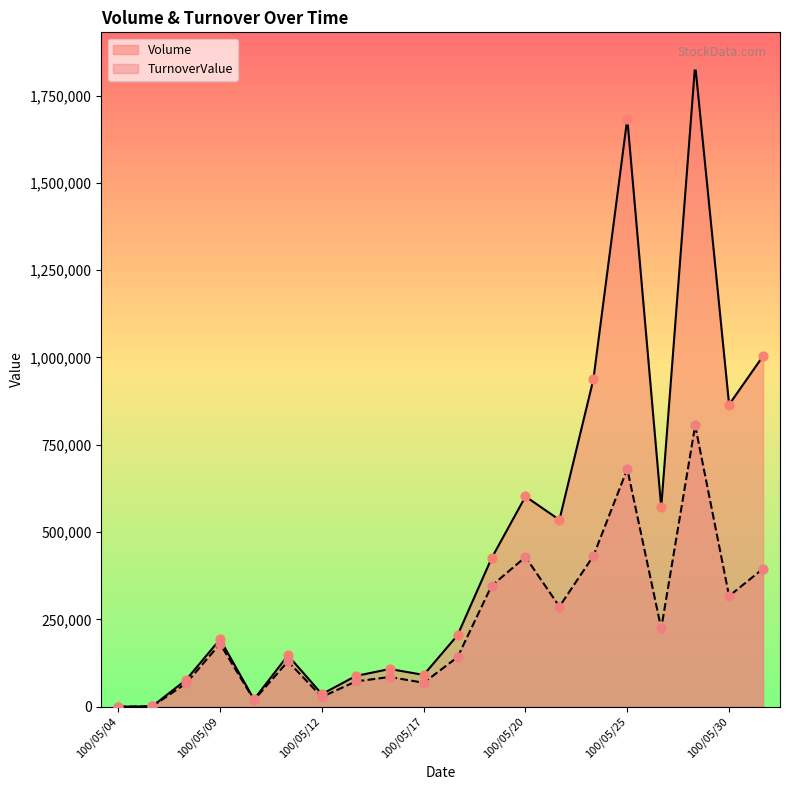

Which series contains the highest Y value?

Volume